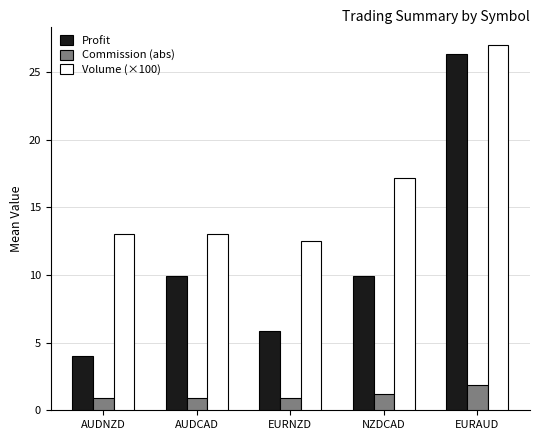

The Commission (abs) series shows 0.9 at EURNZD. True or false?

True